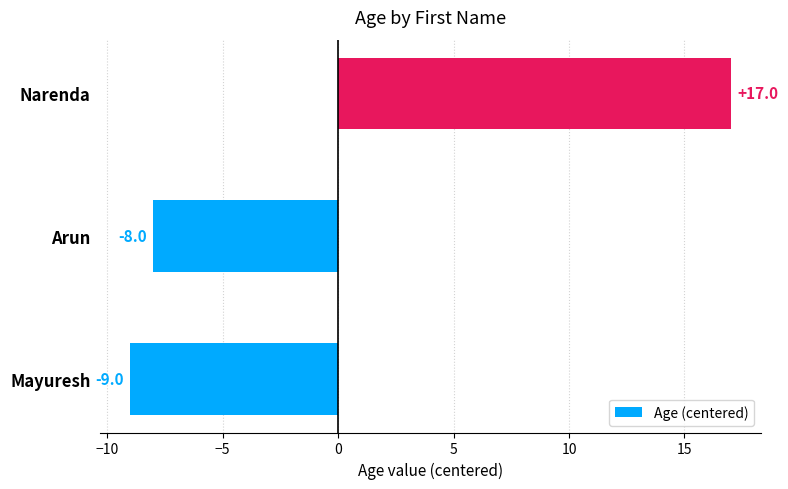

What is the sum of the values at Mayuresh and Arun?

-17